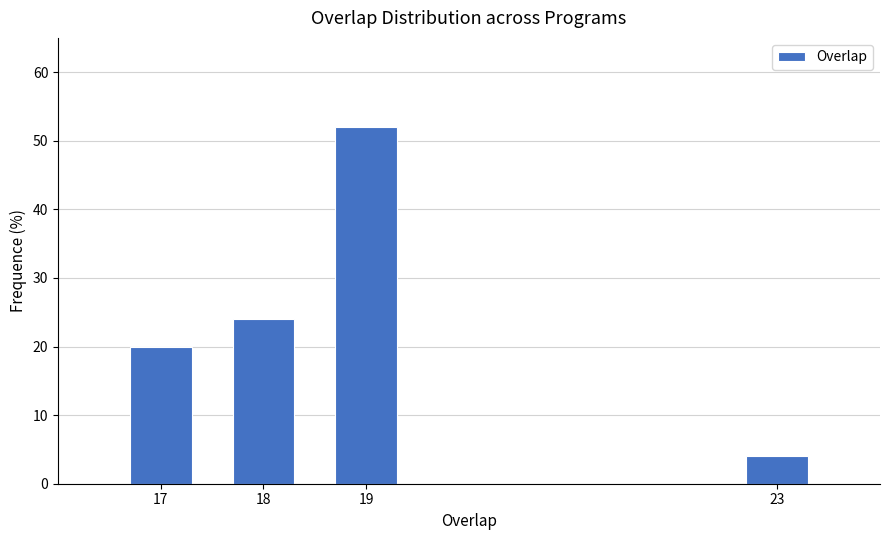

Reading left to right, what are all the values shown in this chart?

17=20	18=24	19=52	23=4